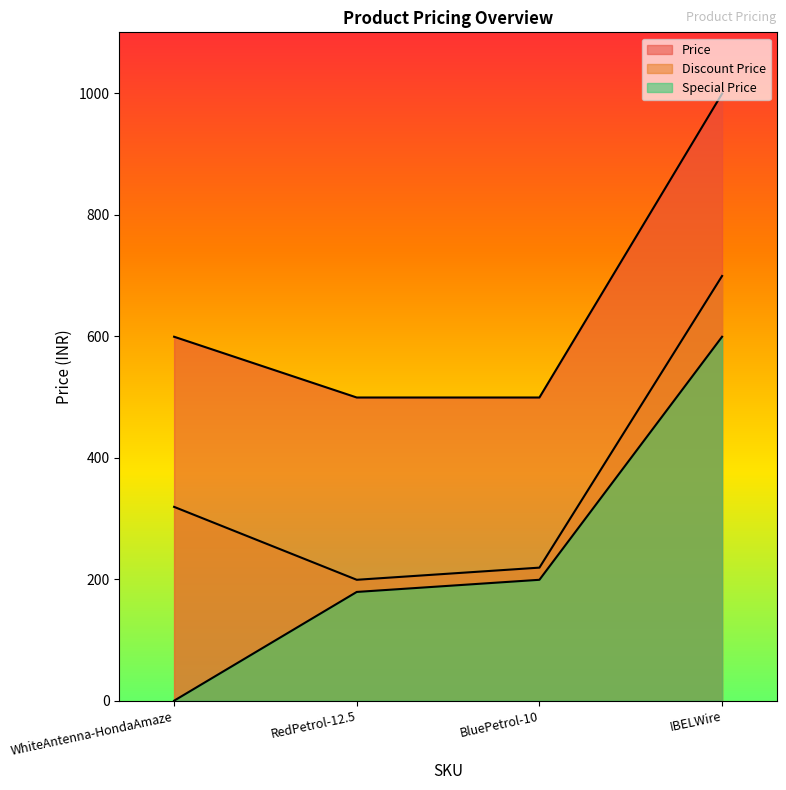

Rank the series by their maximum value, from highest to lowest.

Price, Discount Price, Special Price